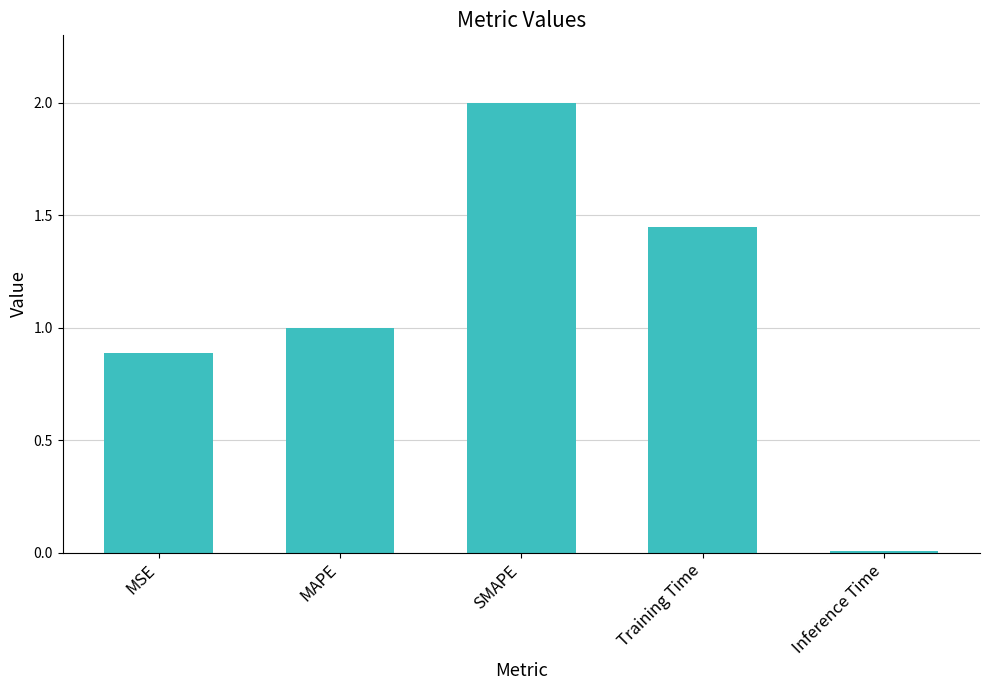

What is the maximum value shown in the chart?

2.0